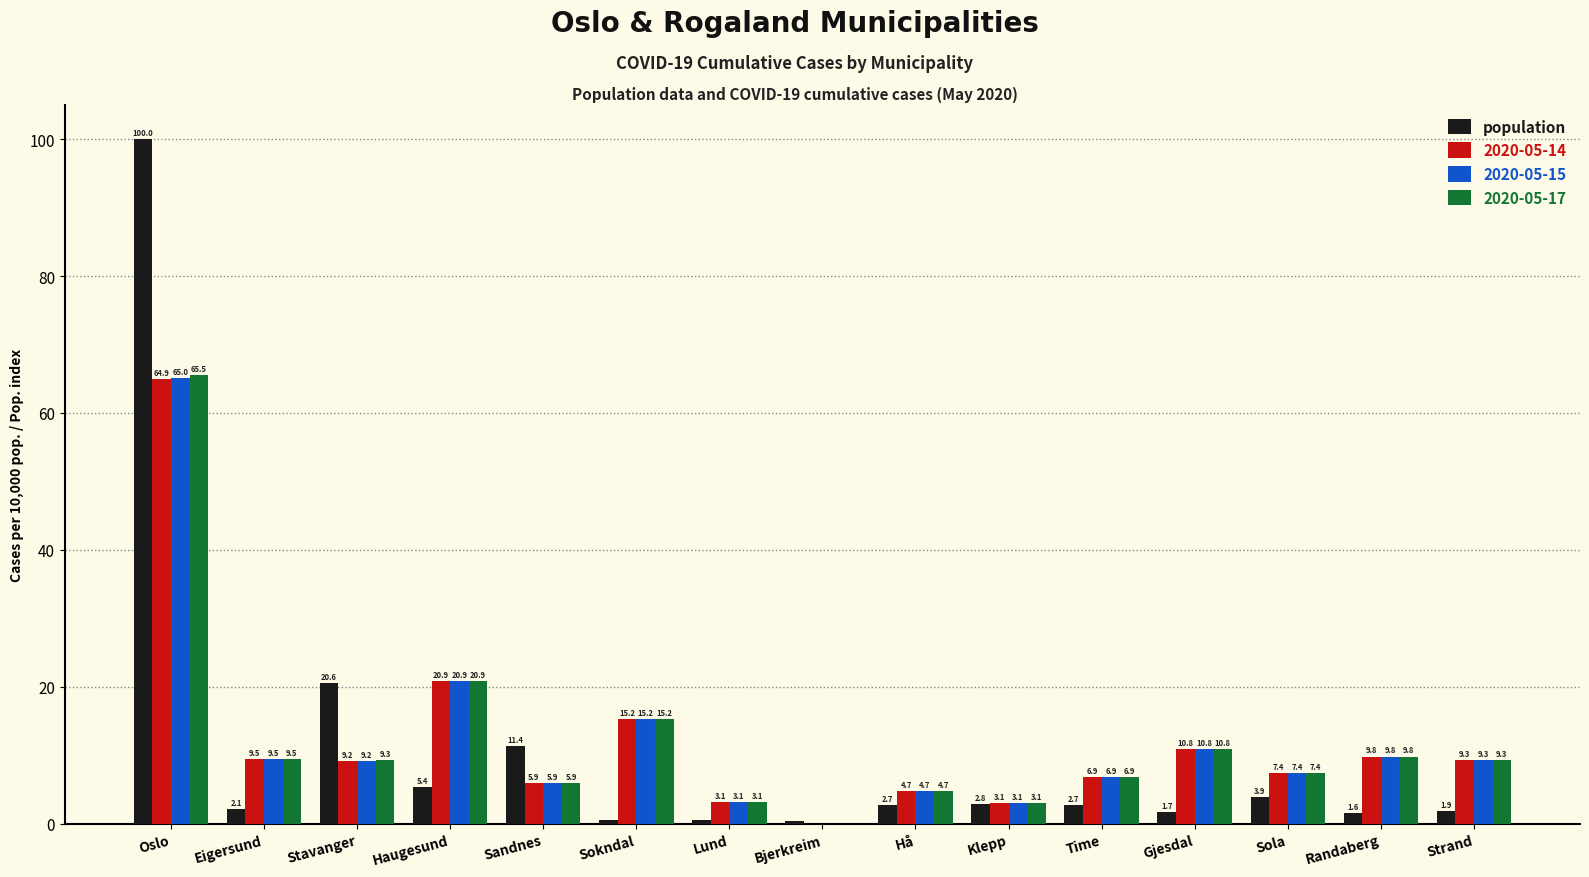

Where is 2020-05-17 nearest to the value 32?

Haugesund